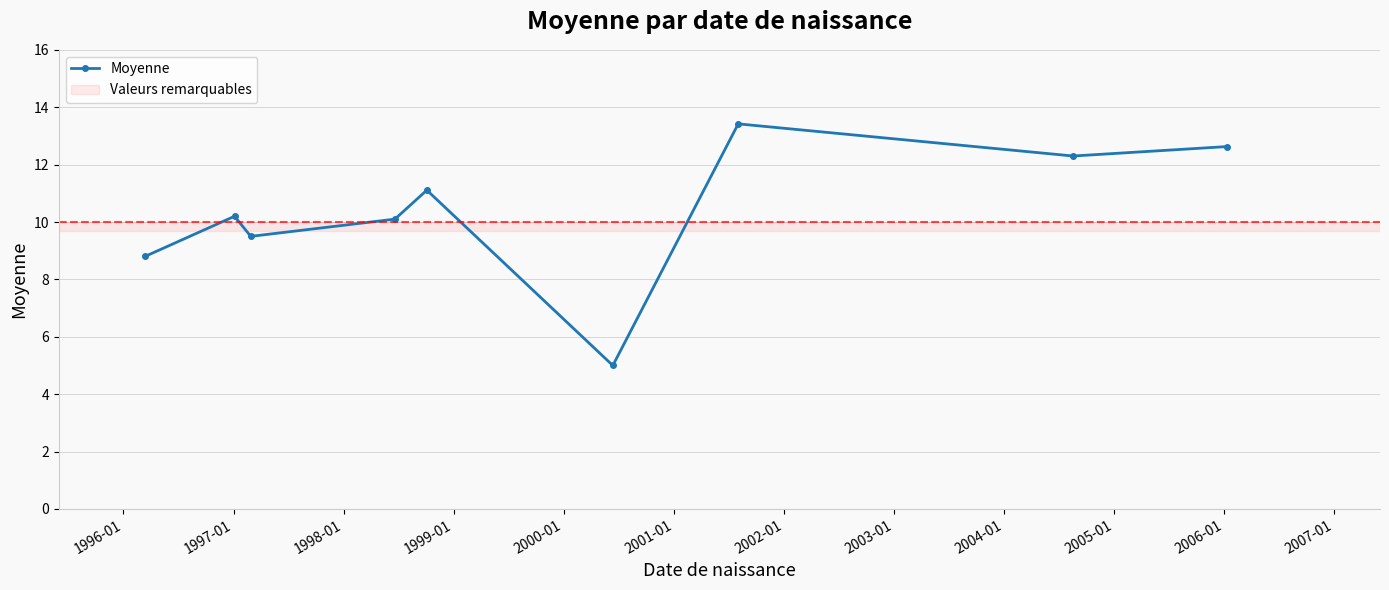

What is the value of the 9th point from the left?

12.6